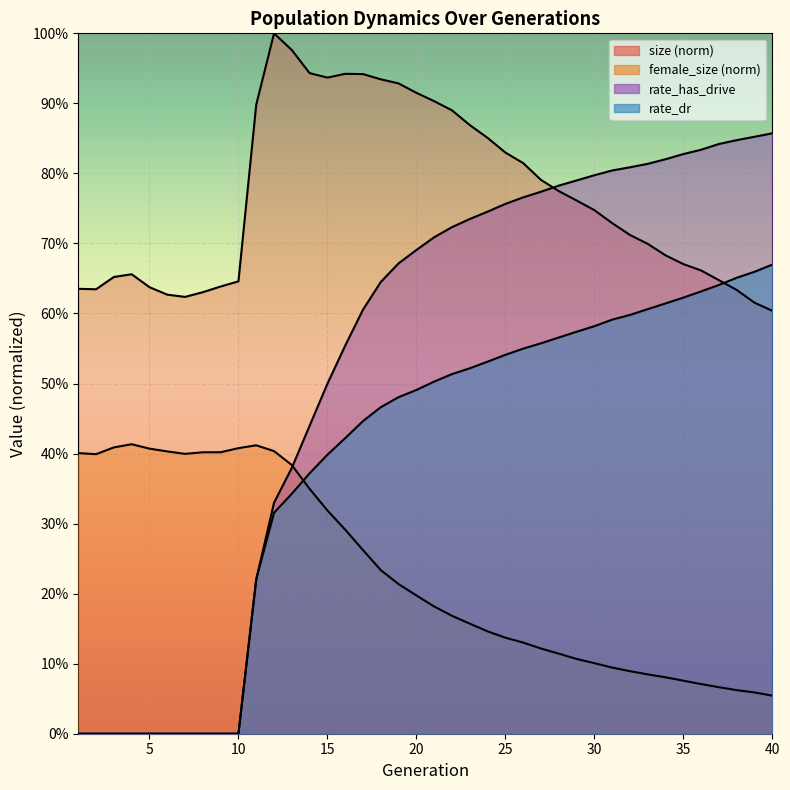

At how many categories does at least one series exceed 0?

40